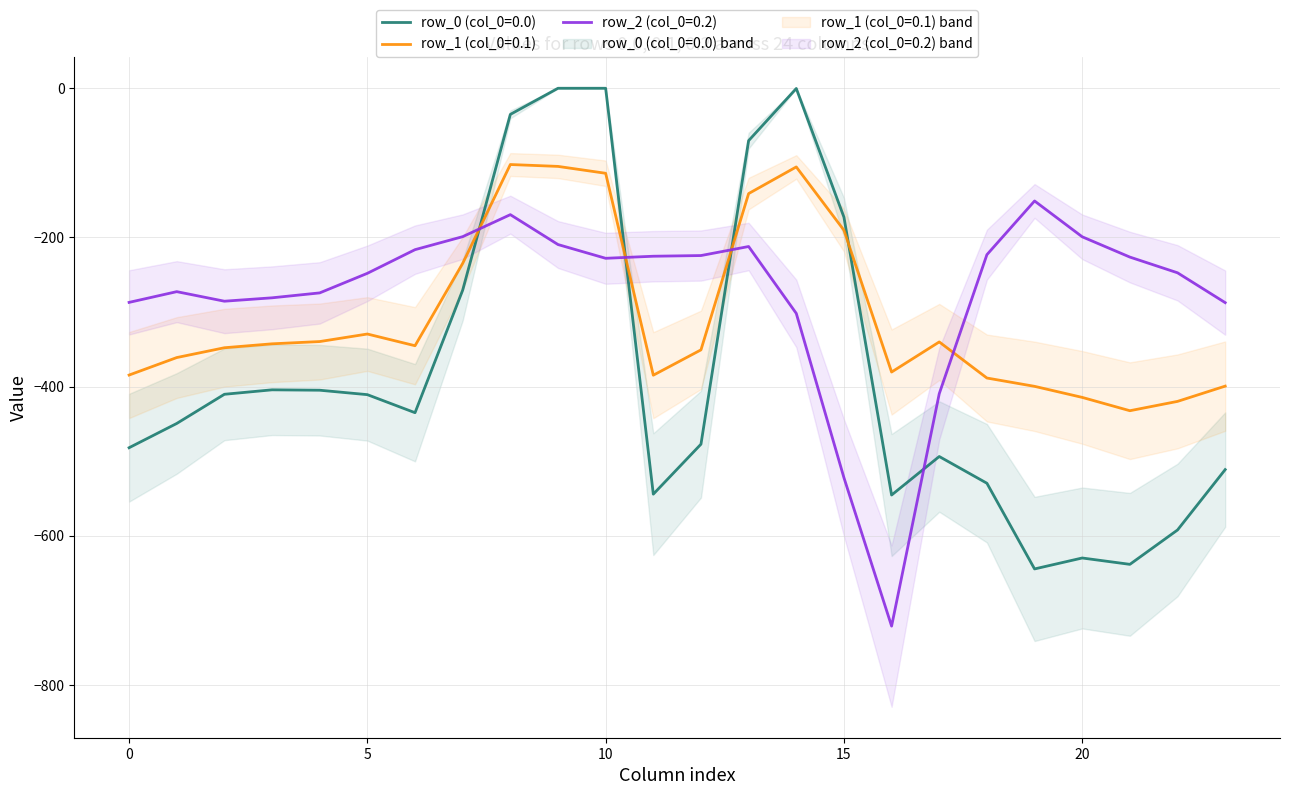

At which category does row_2 (col_0=0.2) reach its first local valley?

2